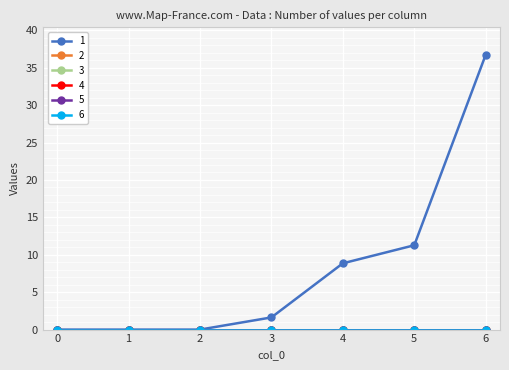

Is this an area chart (filled region under the line)?

No